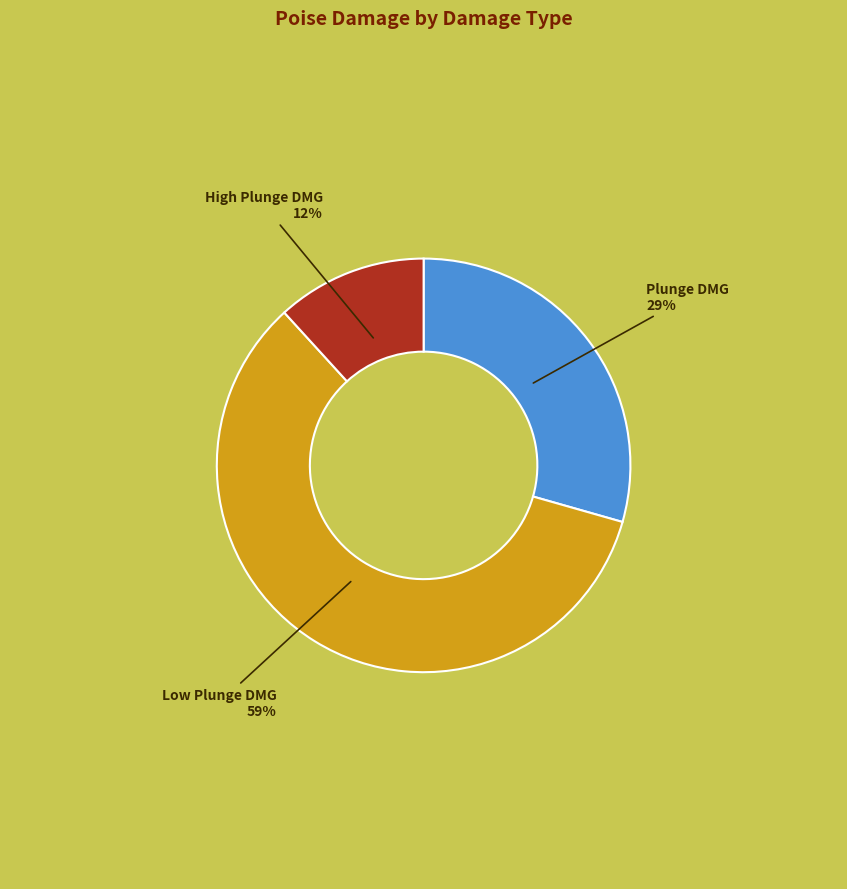

How many segments does this pie chart have?

3